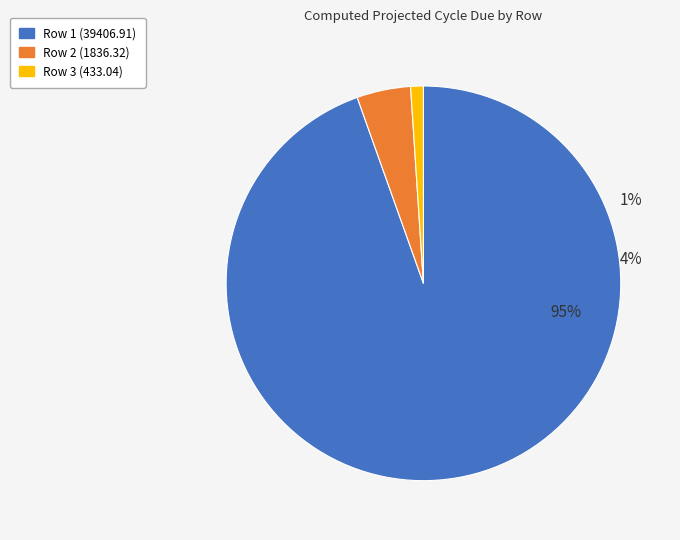

Is it true that 3 is 1% of the pie?

True